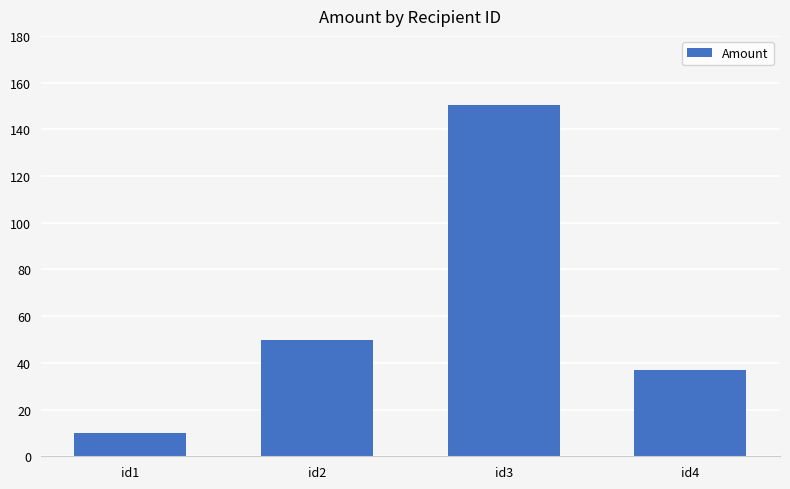

What is the difference between the values at id2 and id4?

13.0